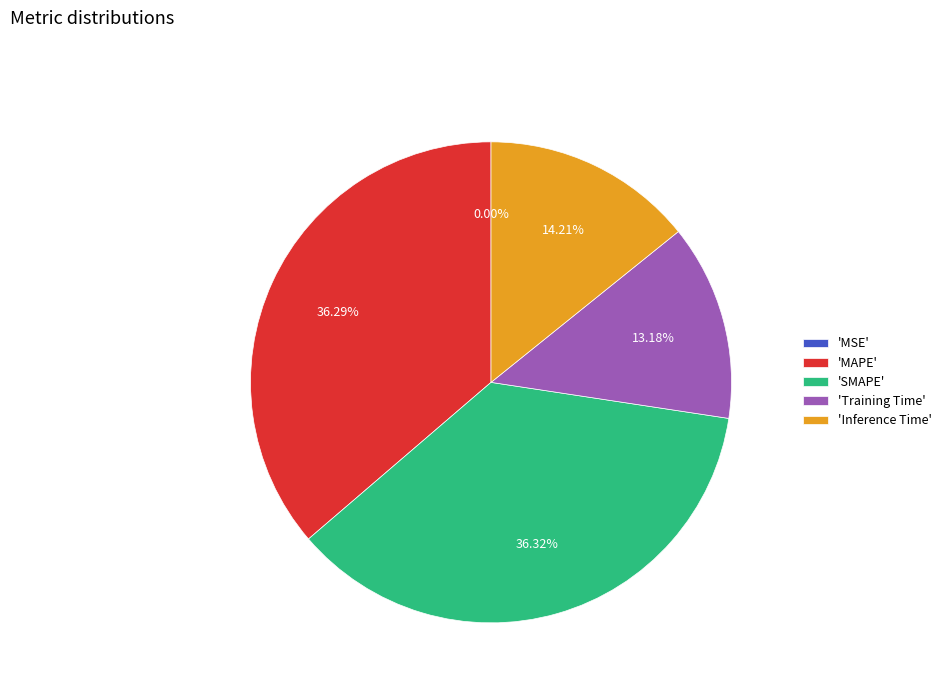

Does 'SMAPE' represent more than half of the total?

No